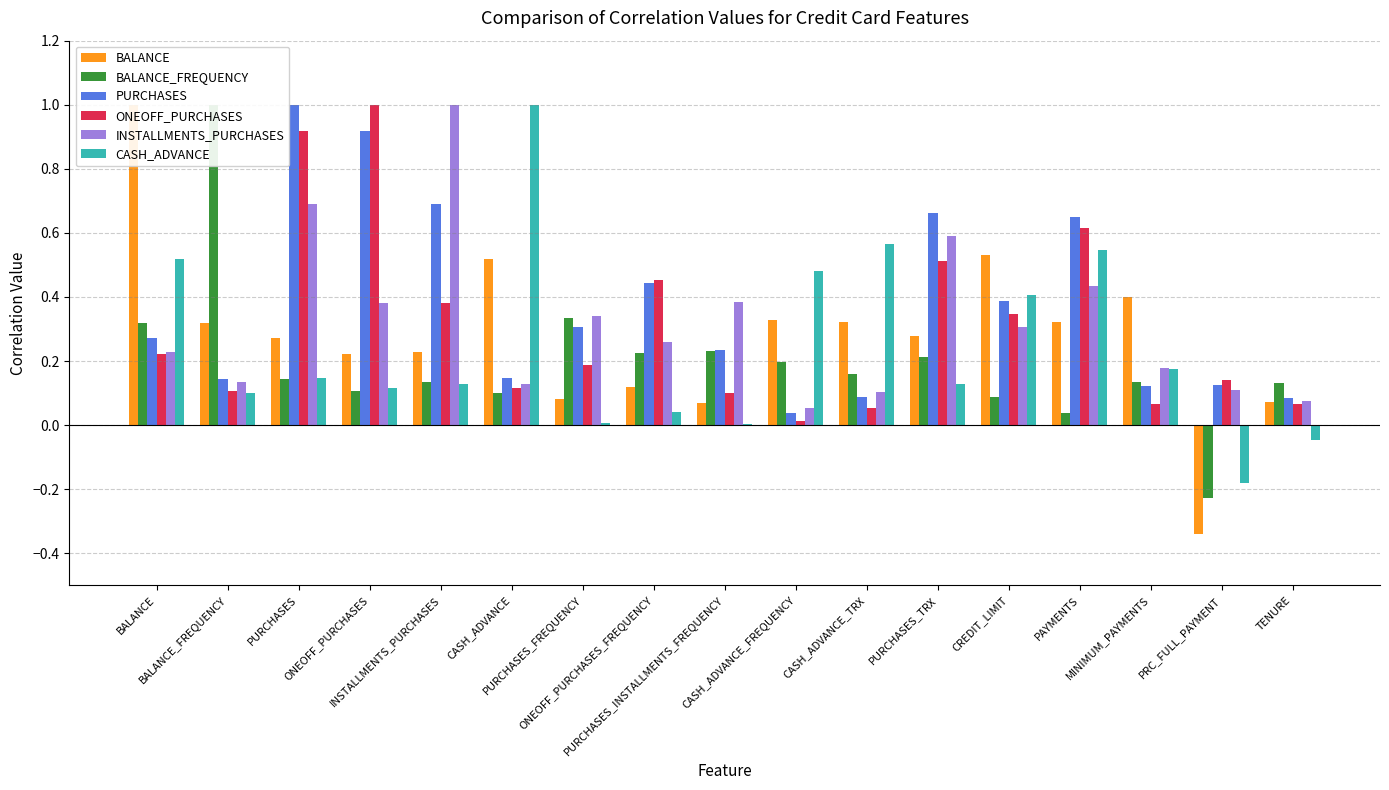

What is the label of the 13th bar from the left?

CREDIT_LIMIT